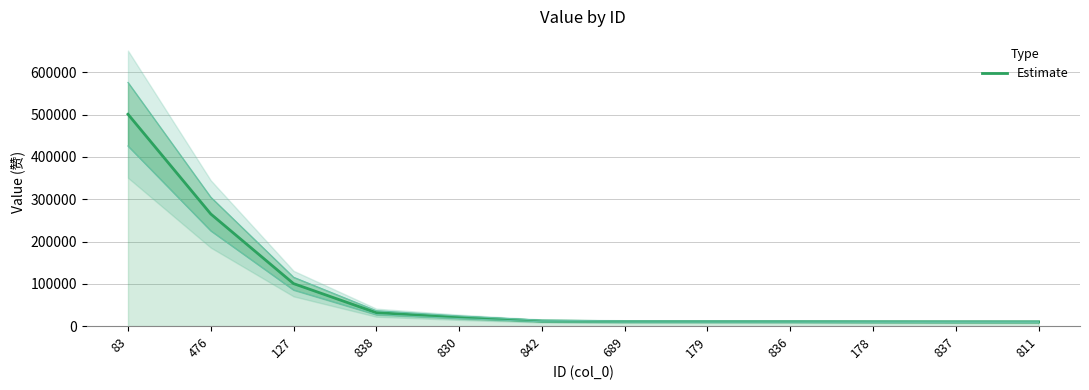

What is the label of the 10th point from the left?

178